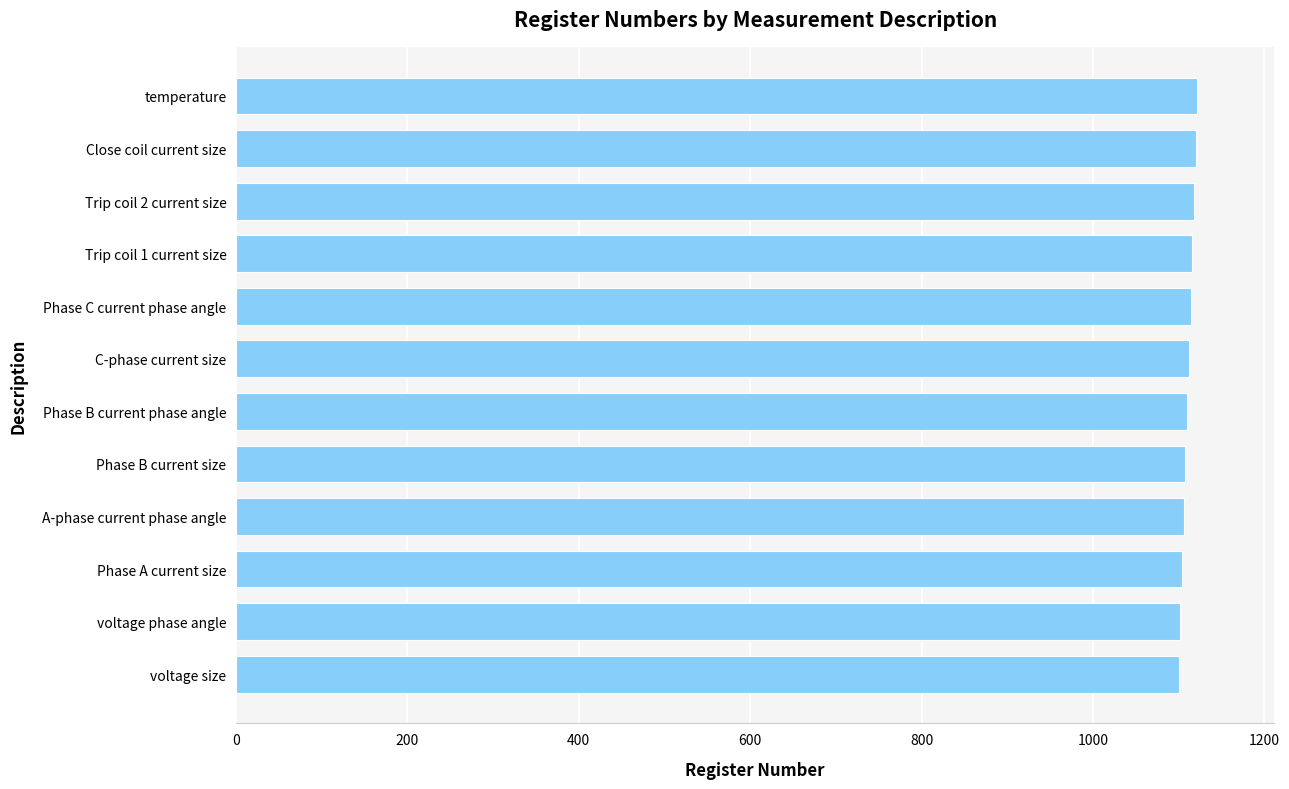

Approximately how many times larger is the value at Close coil current size compared to Phase B current size?

1.0